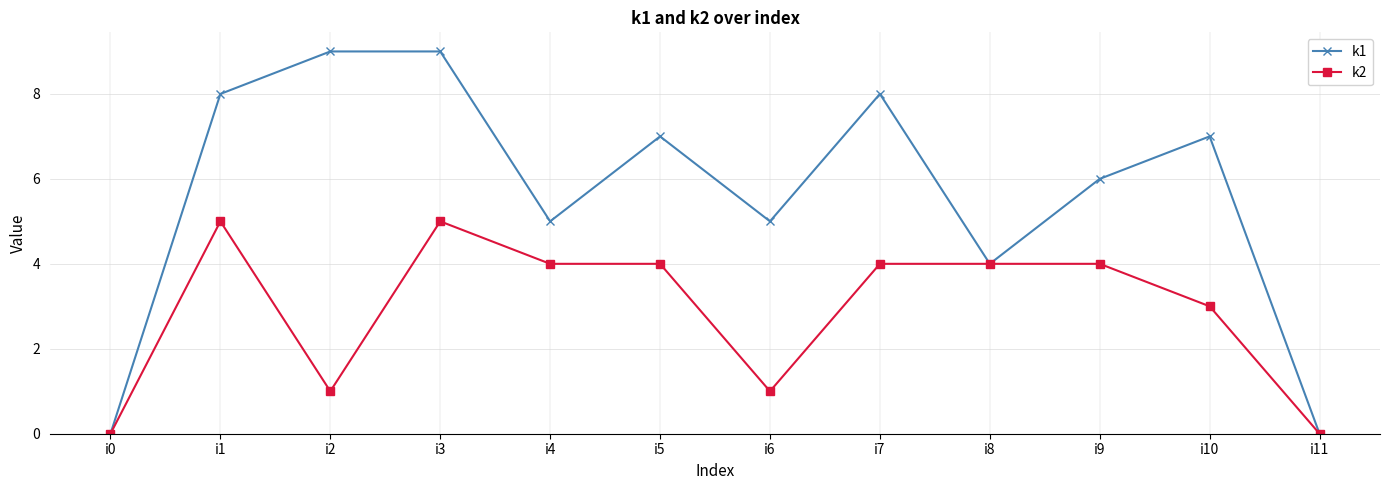

At i10, list the series in order from largest to smallest.

k1, k2